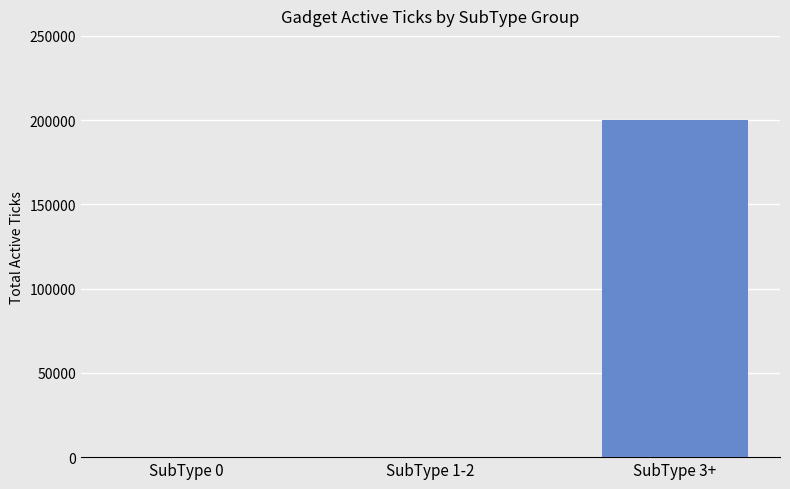

At which label is the value closest to 100067?

SubType 0